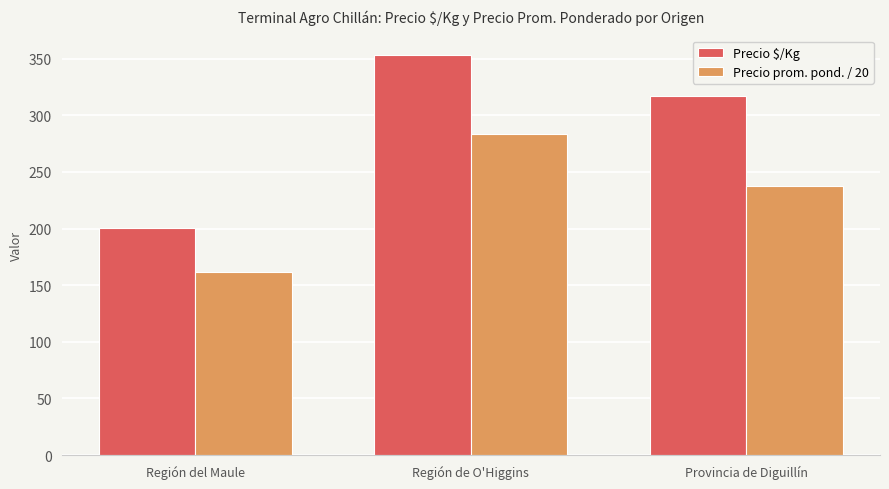

What value does the Precio prom. pond. / 20 series have at Región del Maule?

161.5